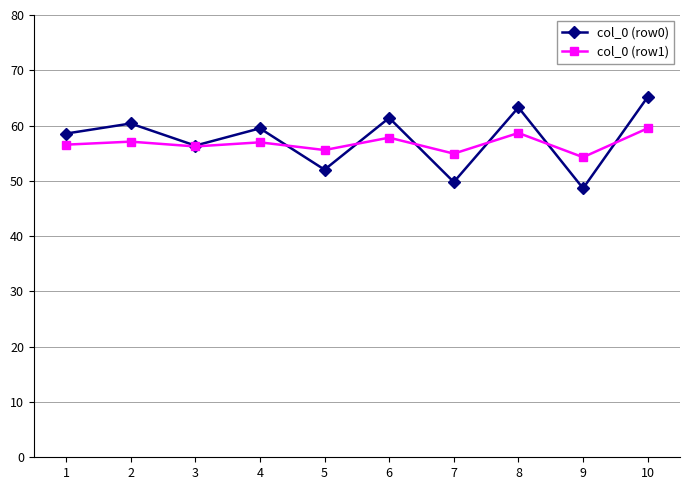

What is the maximum value for col_0 (row0)?

65.2